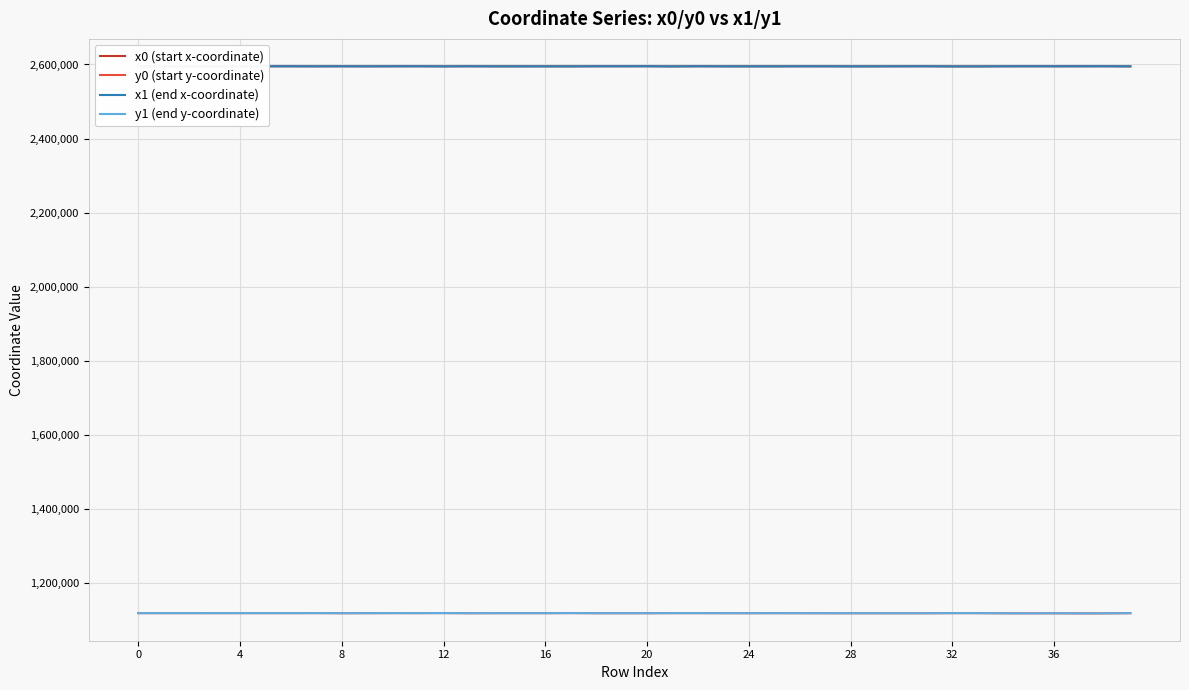

Is this an area chart (filled region under the line)?

No